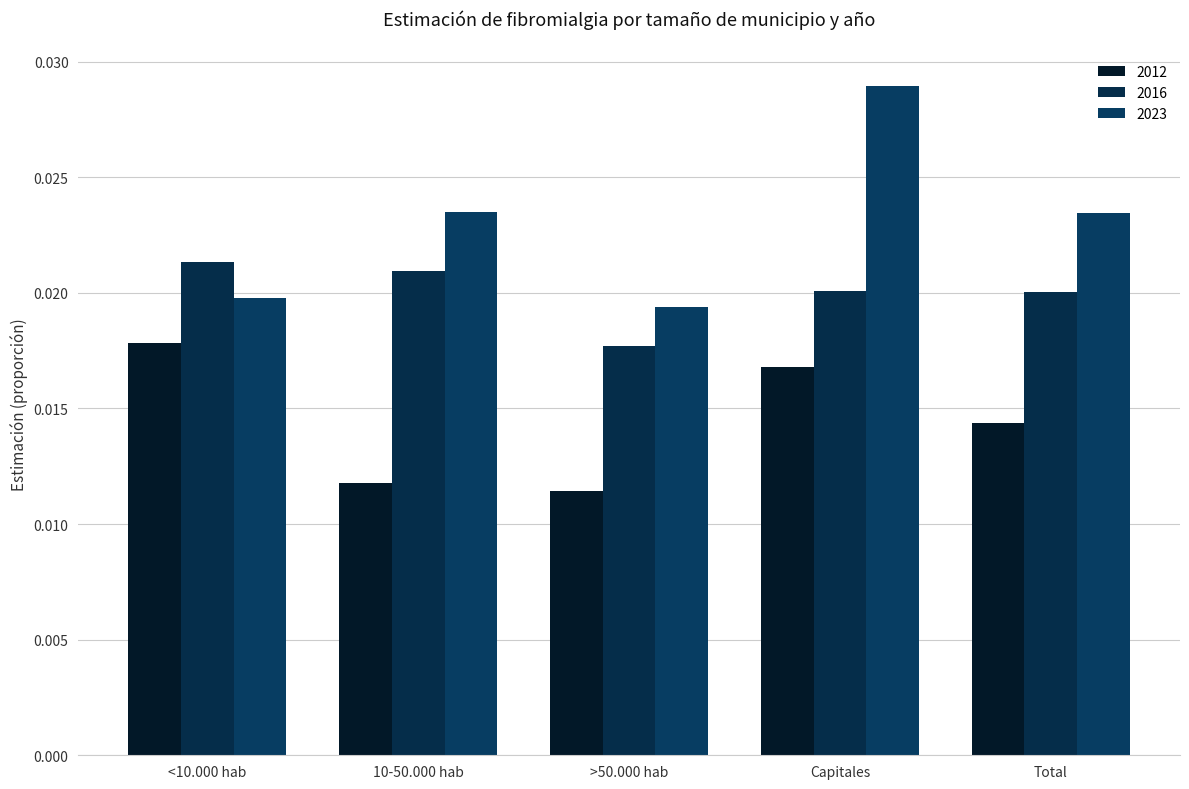

How many categories are shown in the chart?

5